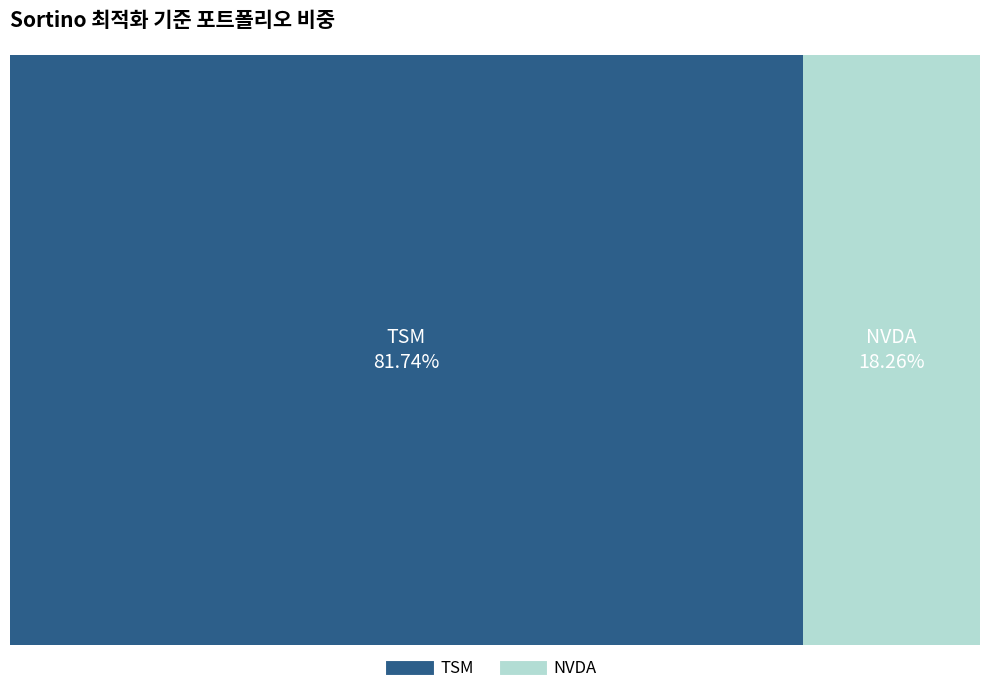

How much of the chart is everything except NVDA?

81.7%